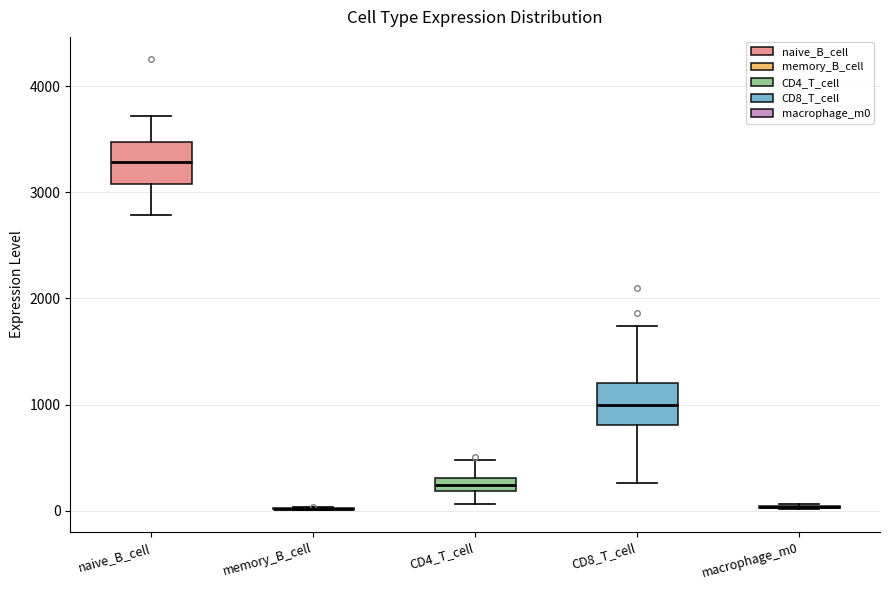

Where is the lower edge of the box for CD8_T_cell on the y-axis? The values are not printed on the chart, so give them approximately, as read against the axis.

800